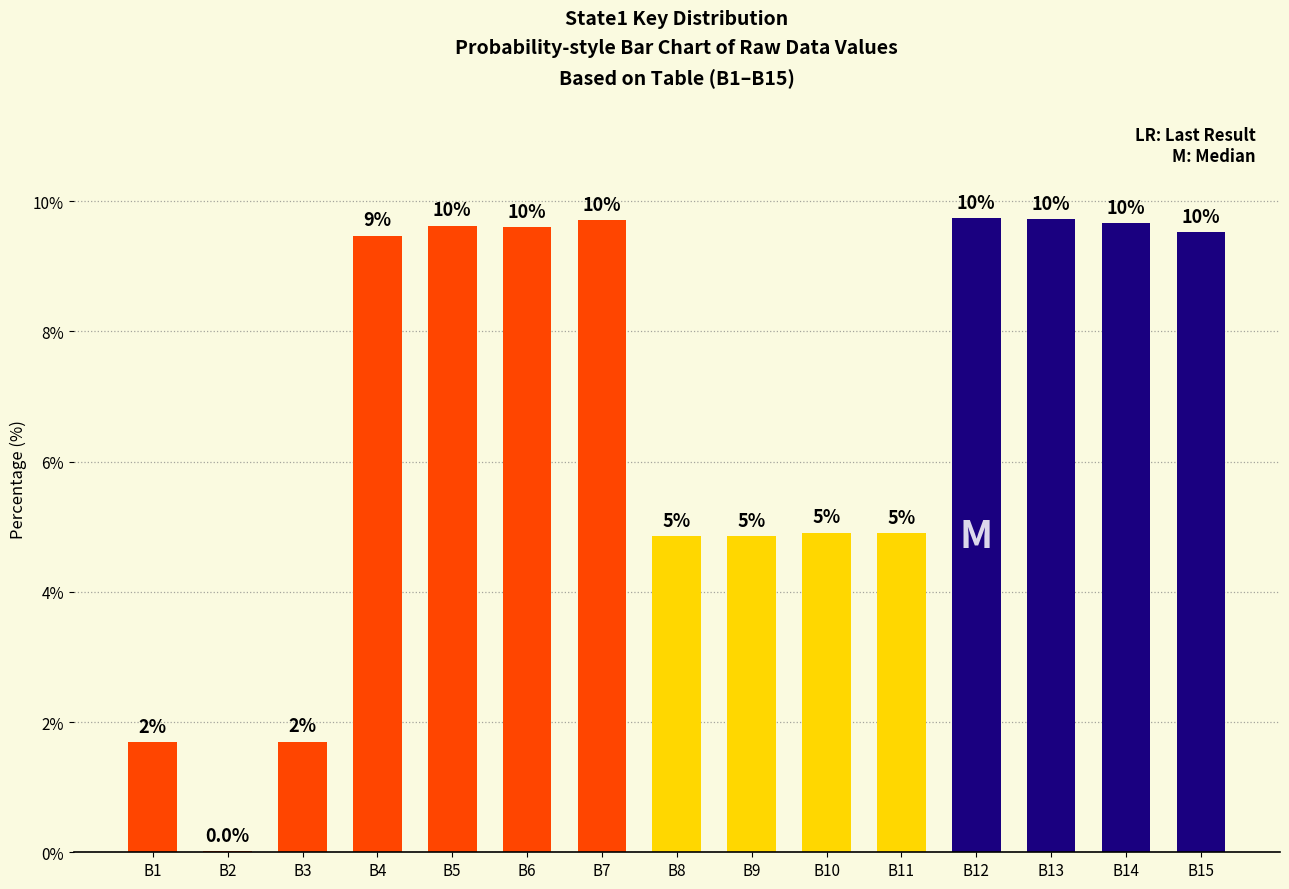

Reading left to right, list all the values displayed in this chart.

B1=1.7	B2=0.0	B3=1.7	B4=9.5	B5=9.6	B6=9.6	B7=9.7	B8=4.9	B9=4.9	B10=4.9	B11=4.9	B12=9.7	B13=9.7	B14=9.7	B15=9.5